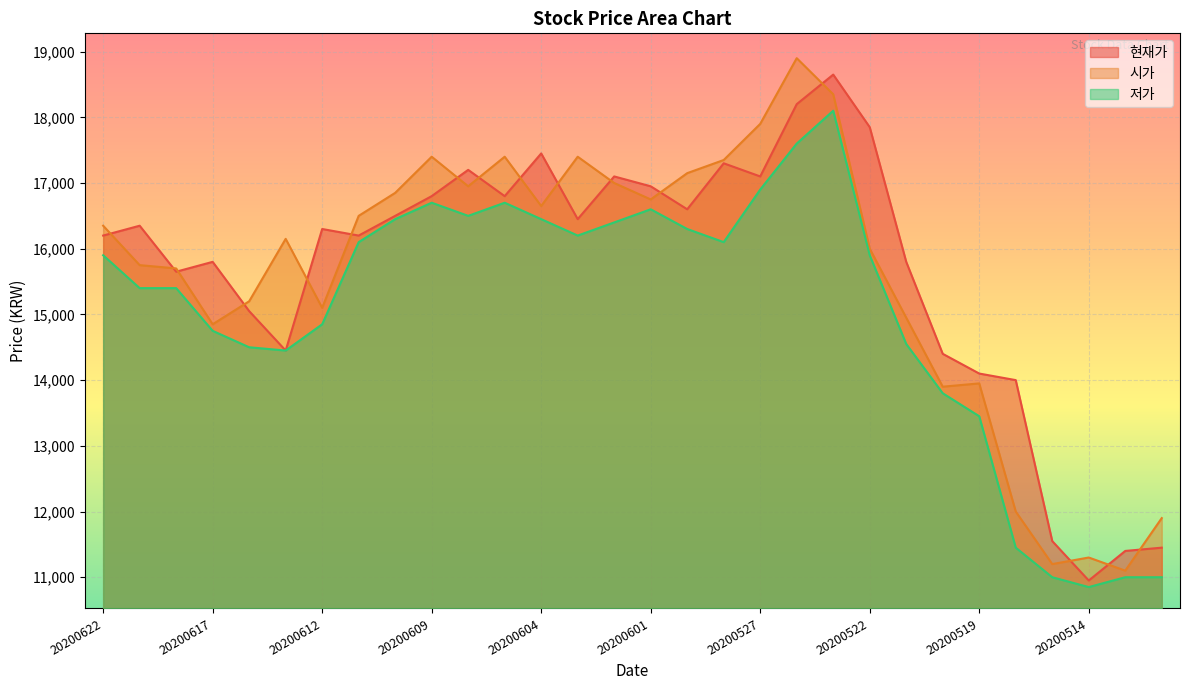

What are all the series names shown in the legend?

현재가, 시가, 저가